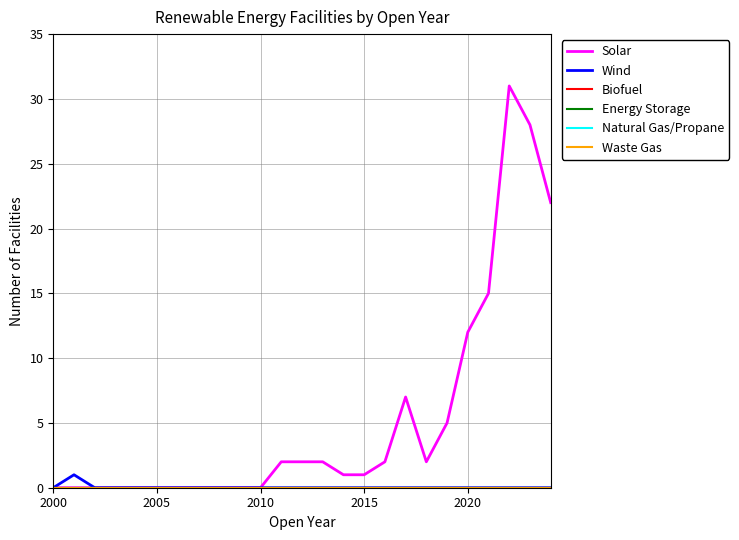

Does the chart have visible grid lines?

Yes